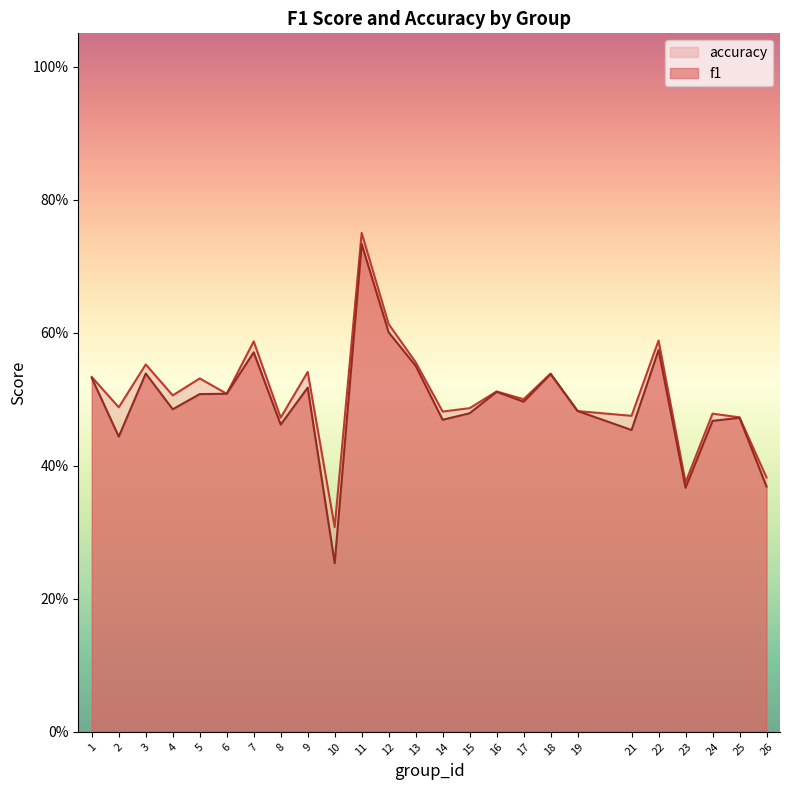

Which category has the highest value across all series?

11